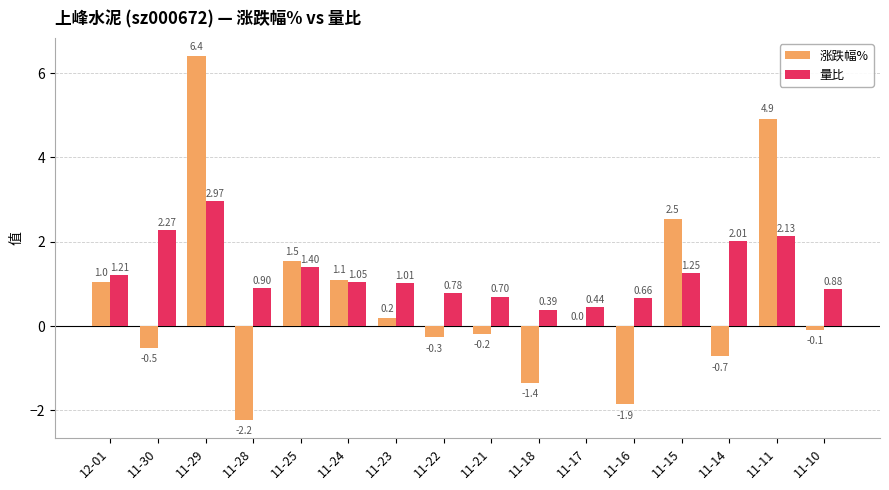

Which series has the largest total across all categories?

量比